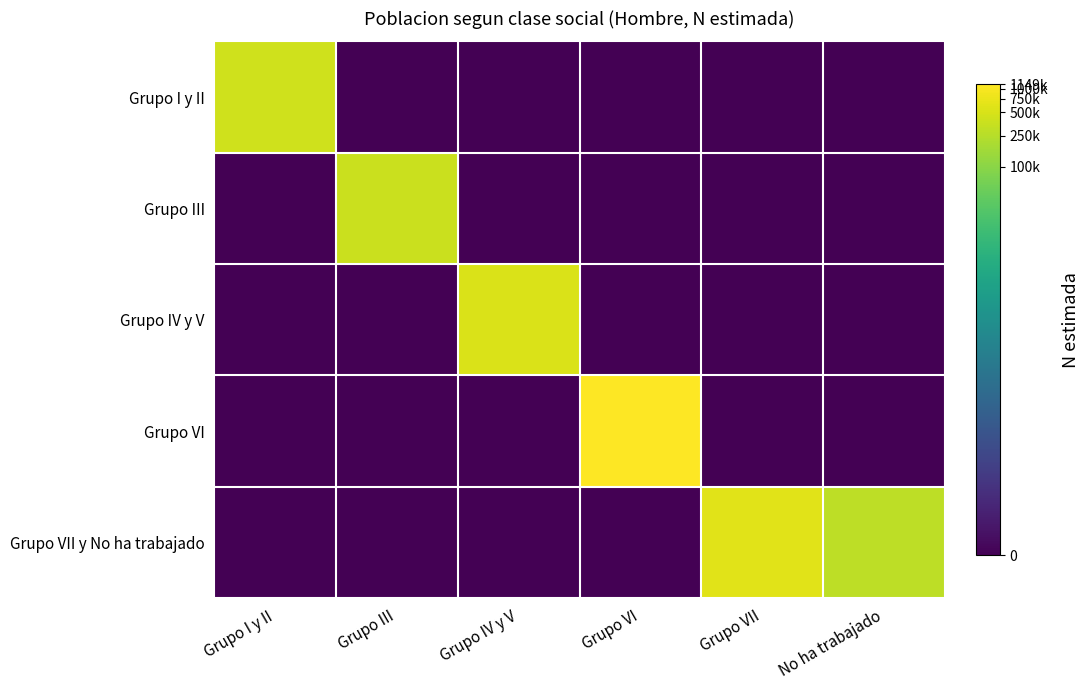

Between Grupo I y II and Grupo VI, which series saw the biggest shift?

Grupo VI